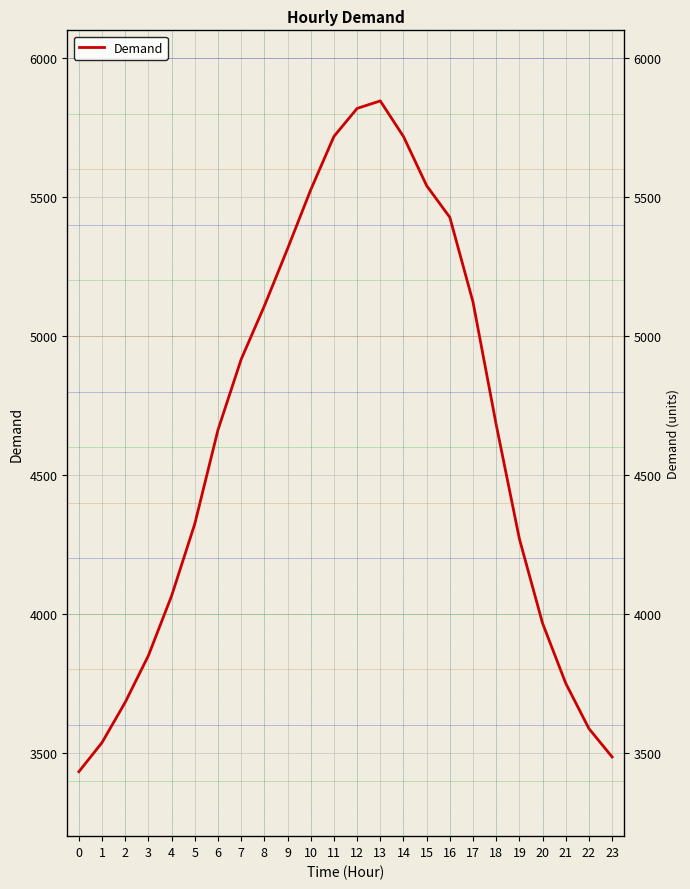

Which has a higher value, 2 or 7?

7